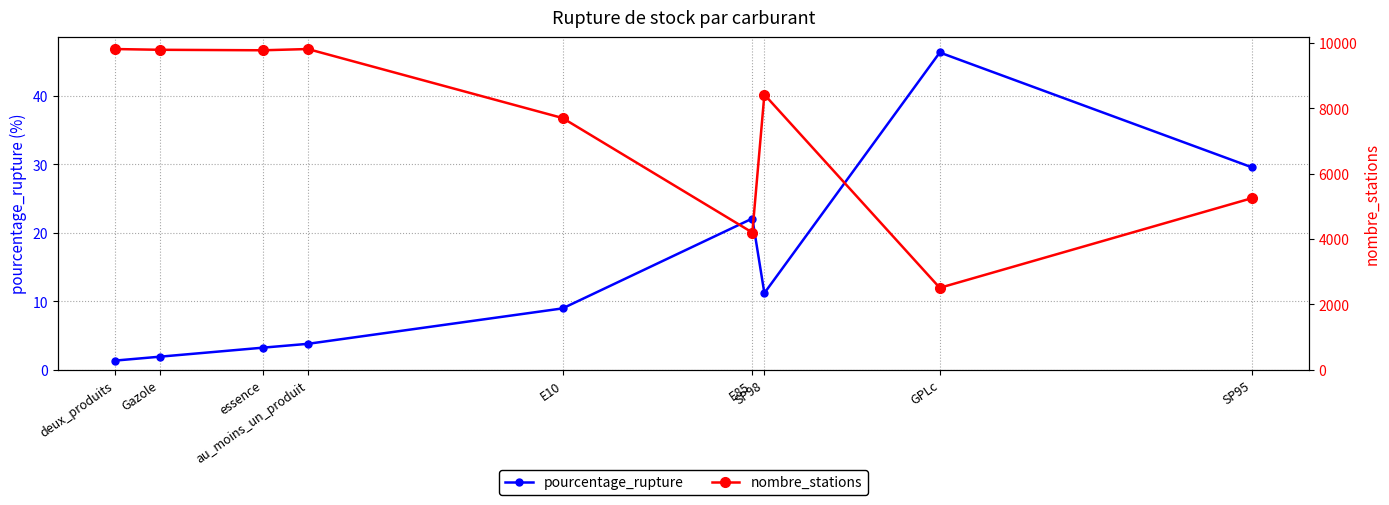

Which category has the lowest value across all series?

deux_produits